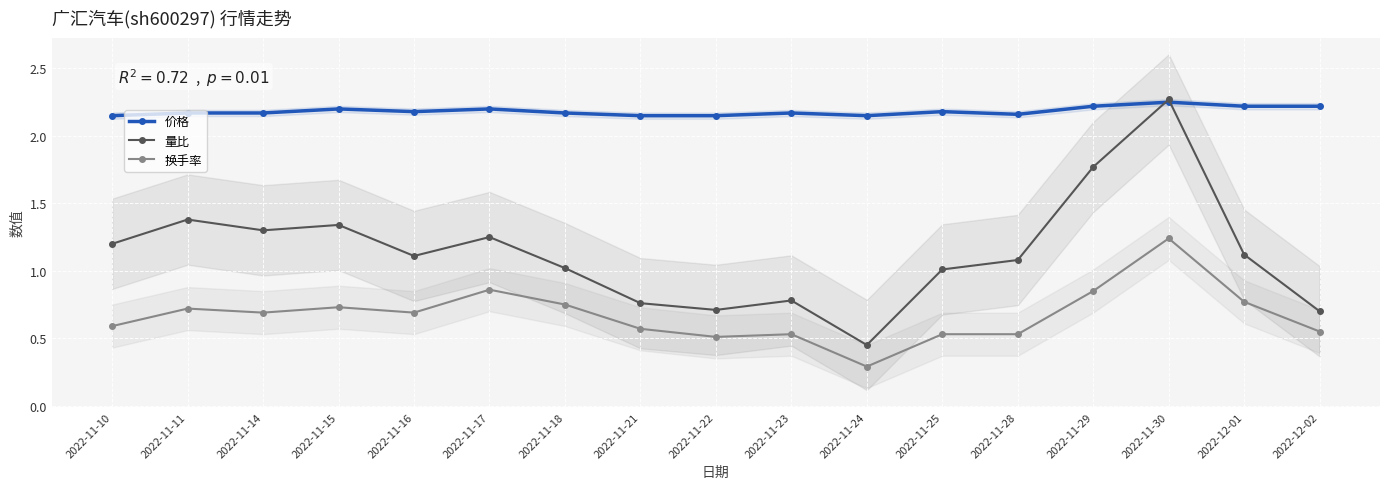

What is the label of the 3rd point from the left?

2022-11-14